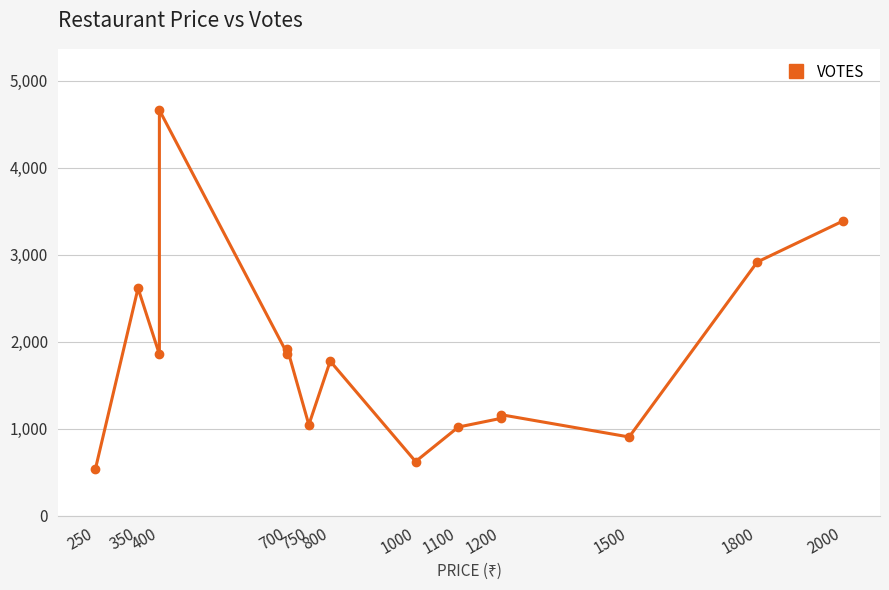

How many lines are shown in the chart?

1